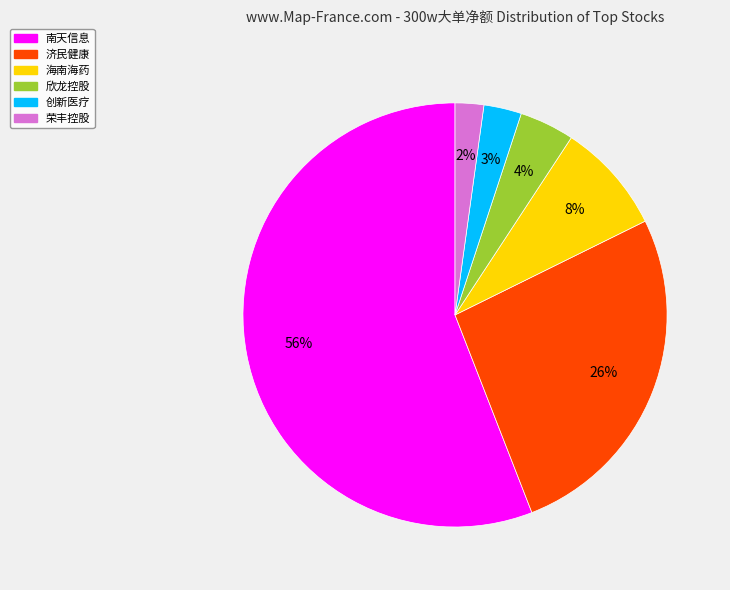

Is there a majority slice in this chart?

Yes